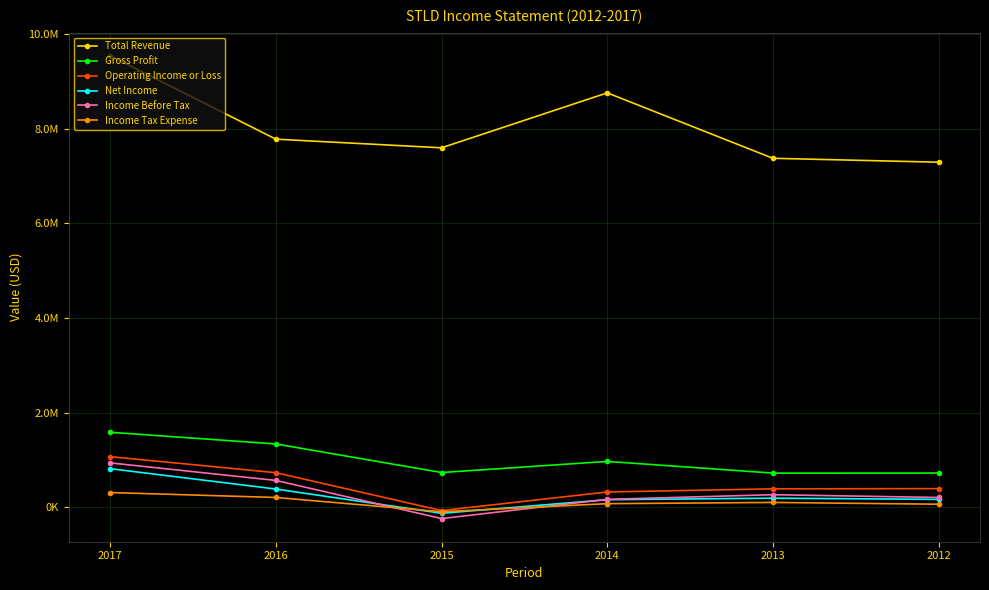

Is this an area chart (filled region under the line)?

No